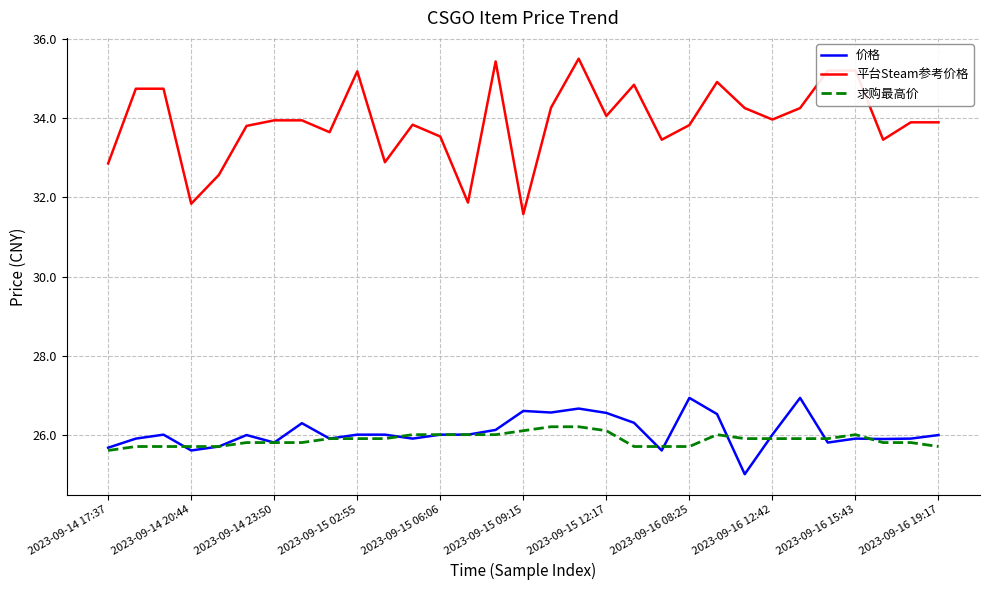

Does the chart display data point markers on the line(s)?

No